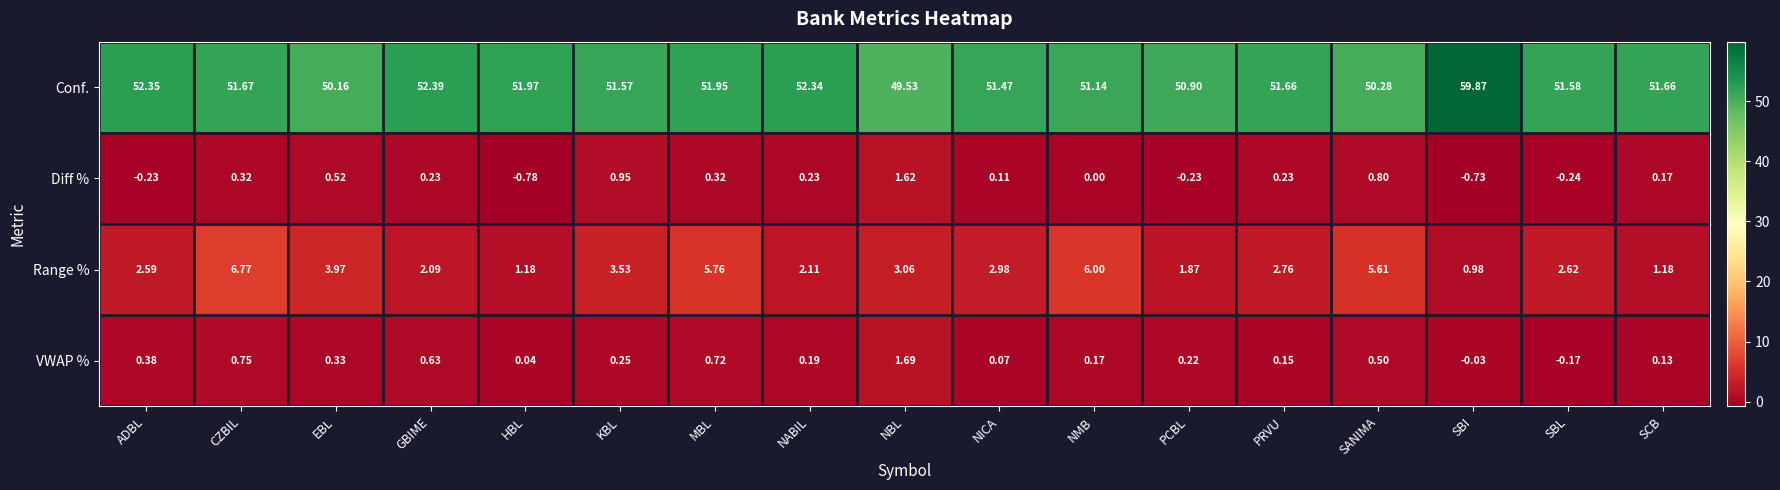

At NMB, list the series in order from smallest to largest.

Diff %, VWAP %, Range %, Conf.